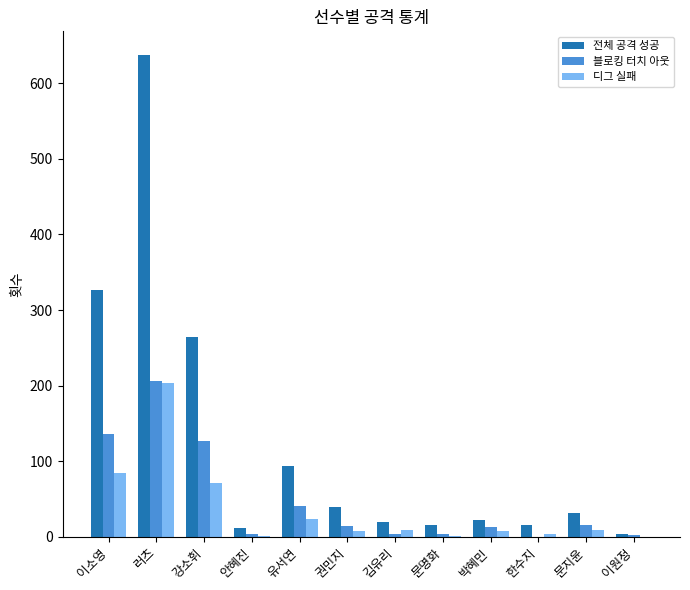

At which category is the sum across all series the highest?

러츠